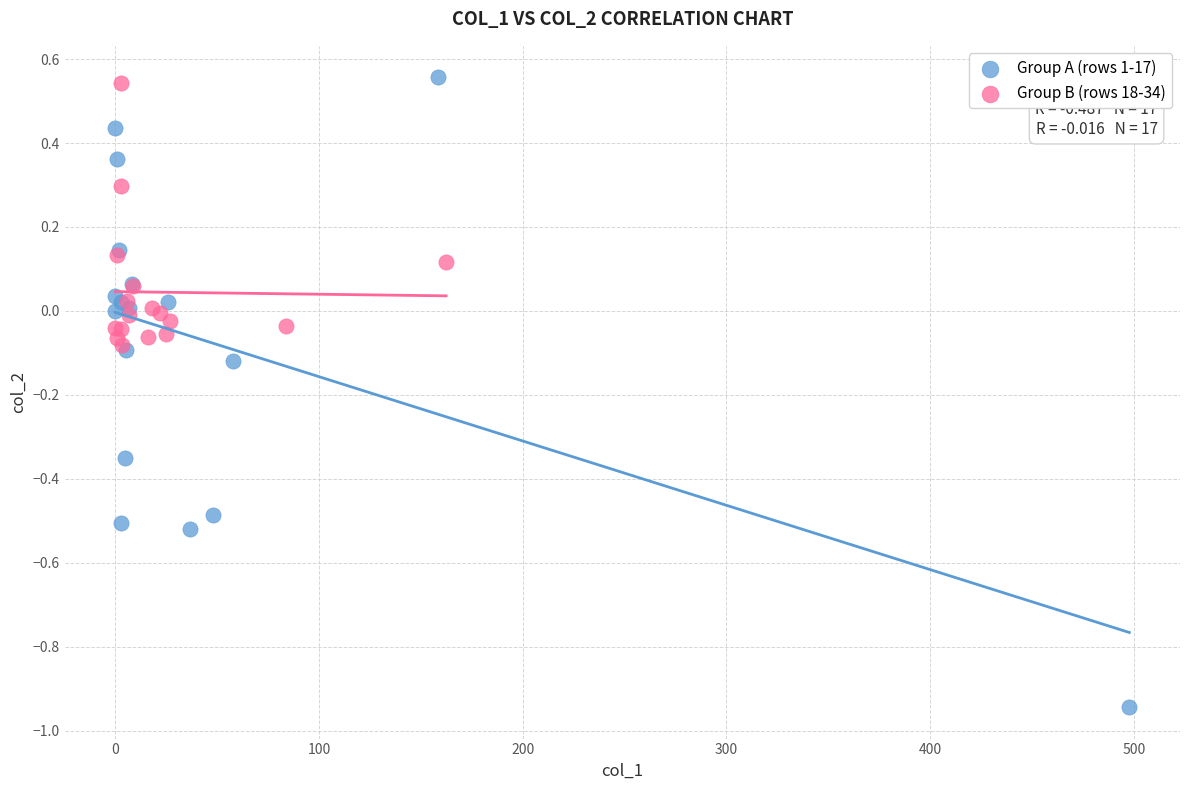

Which series contains the lowest Y value?

Group A (rows 1-17)